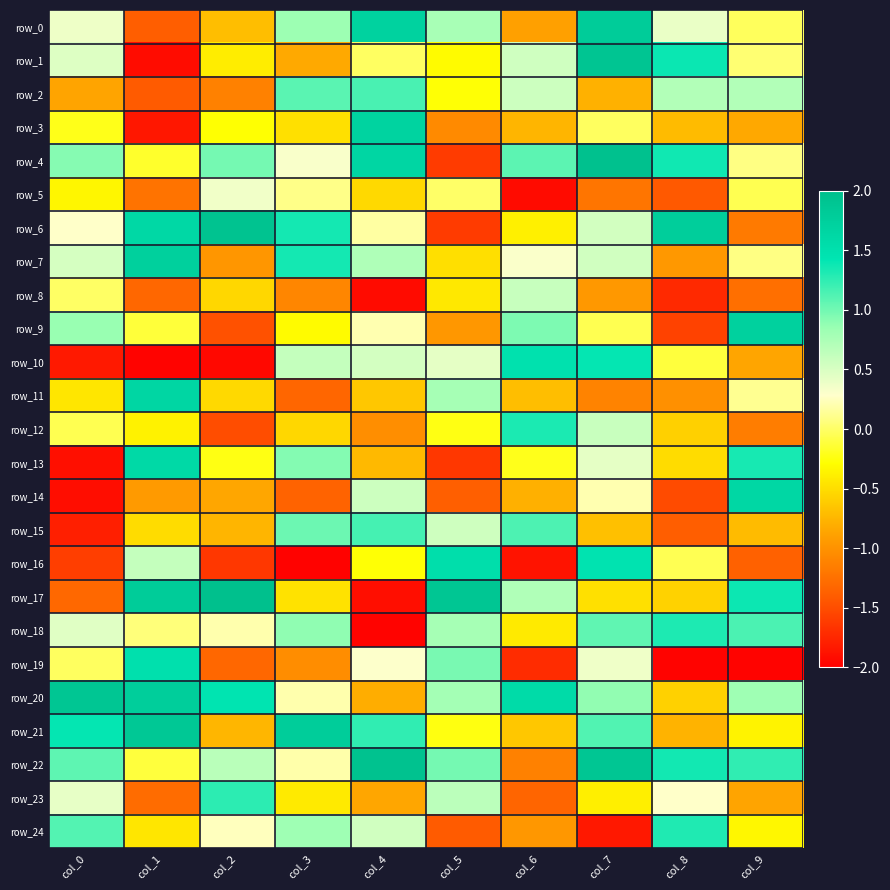

True or false: row_15 has a value of 1.2 at col_4.

True